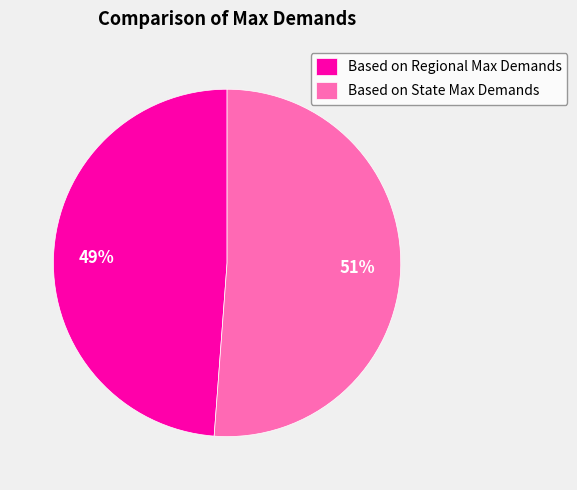

Rank the categories by value from highest to lowest.

Based on State Max Demands, Based on Regional Max Demands